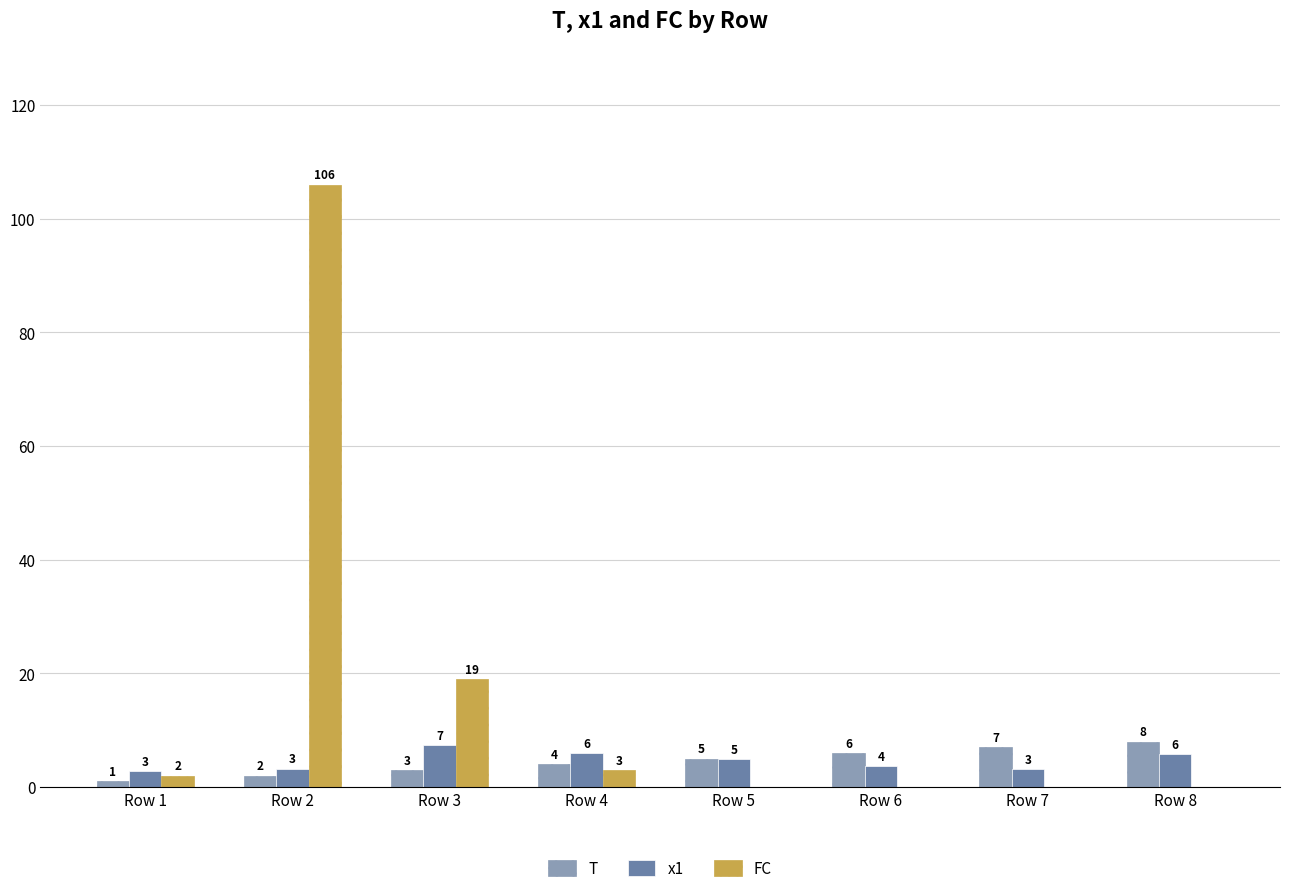

What is the spread (max minus min) of values at Row 1?

1.8